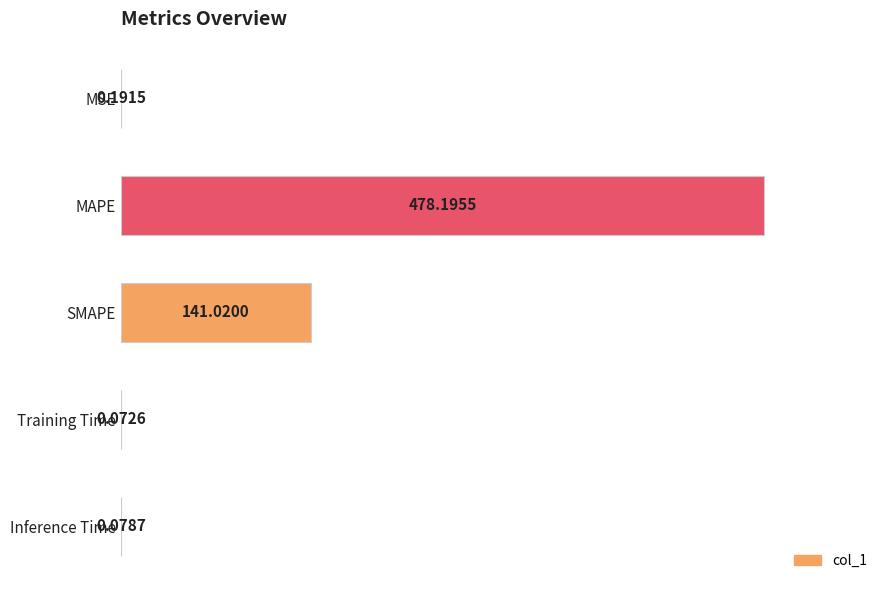

Where is the data nearest to the value 239?

SMAPE